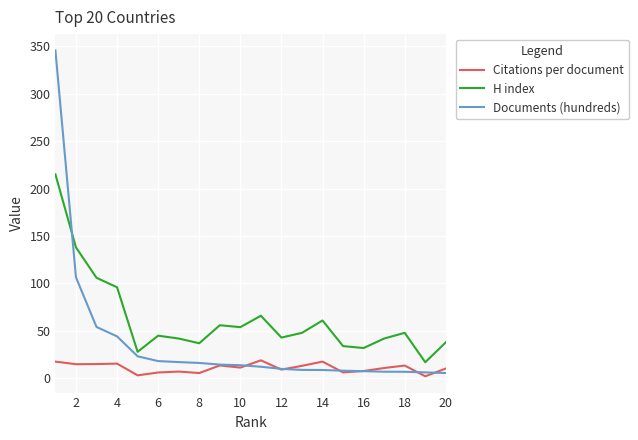

Rank the series by their average value, from highest to lowest.

H index, Documents (hundreds), Citations per document